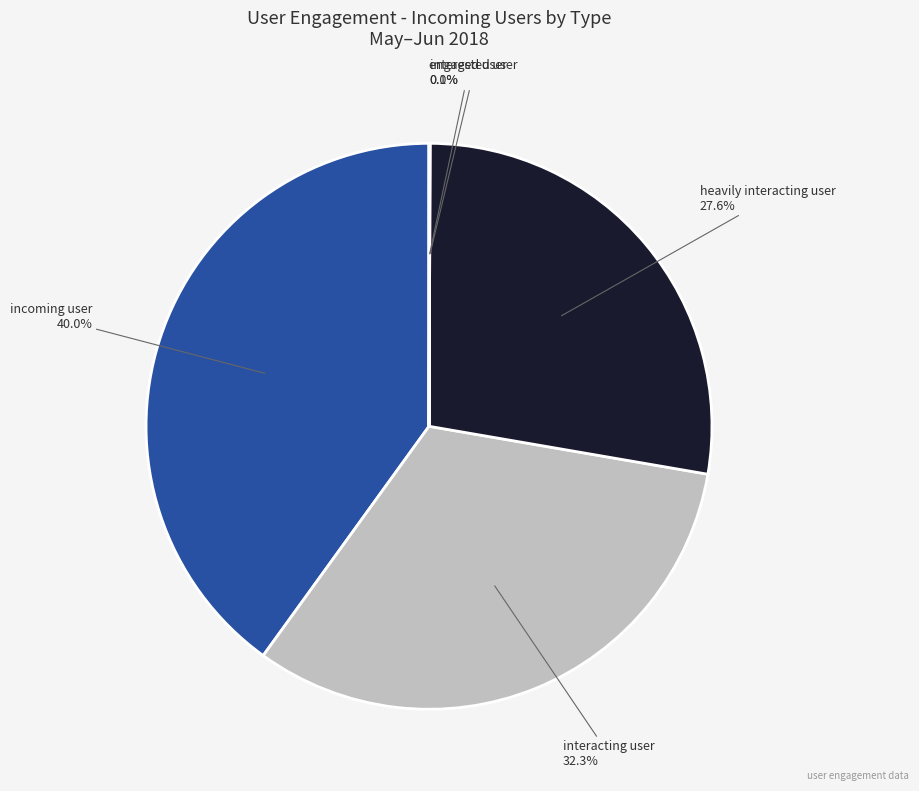

Is there a majority slice in this chart?

No